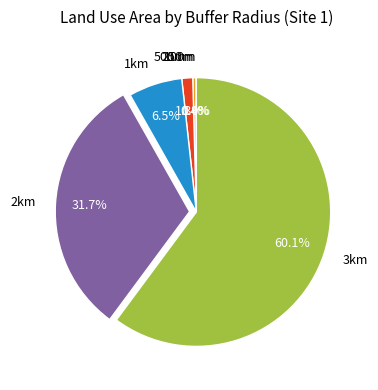

Is there a majority slice in this chart?

Yes